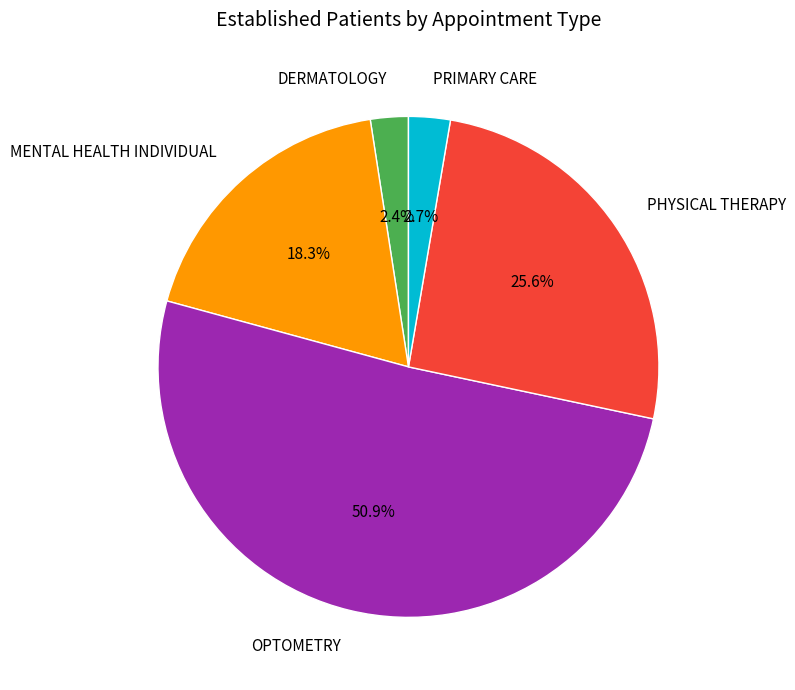

Does any single category account for the majority?

Yes